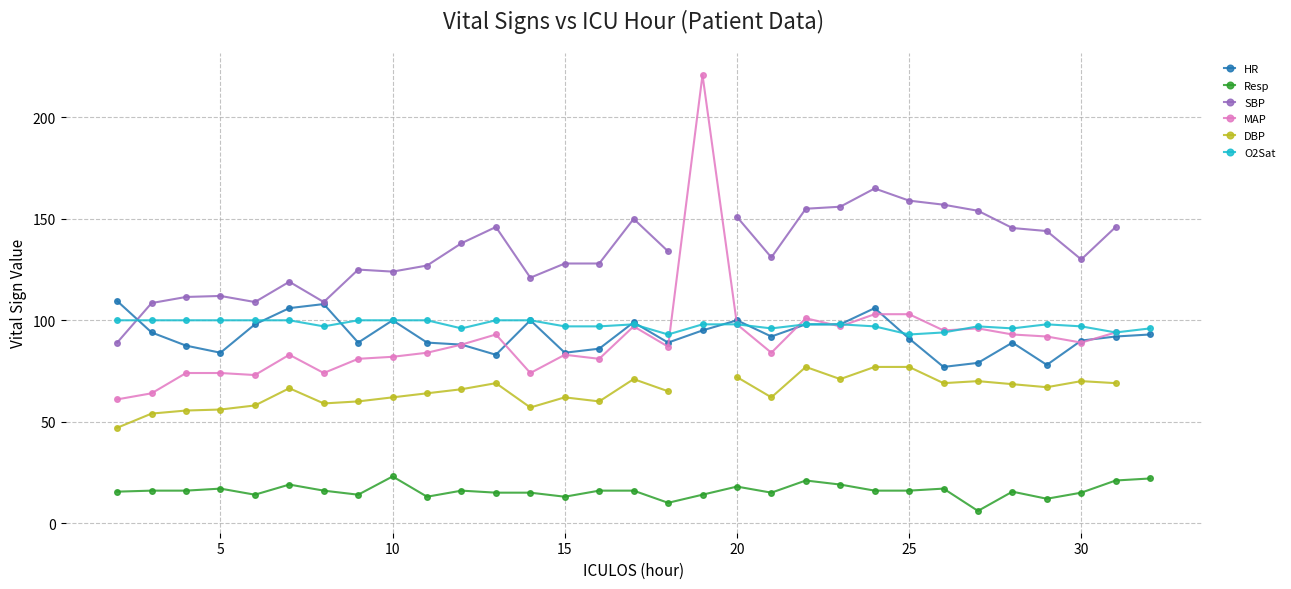

How many positive values does the SBP series have?

29